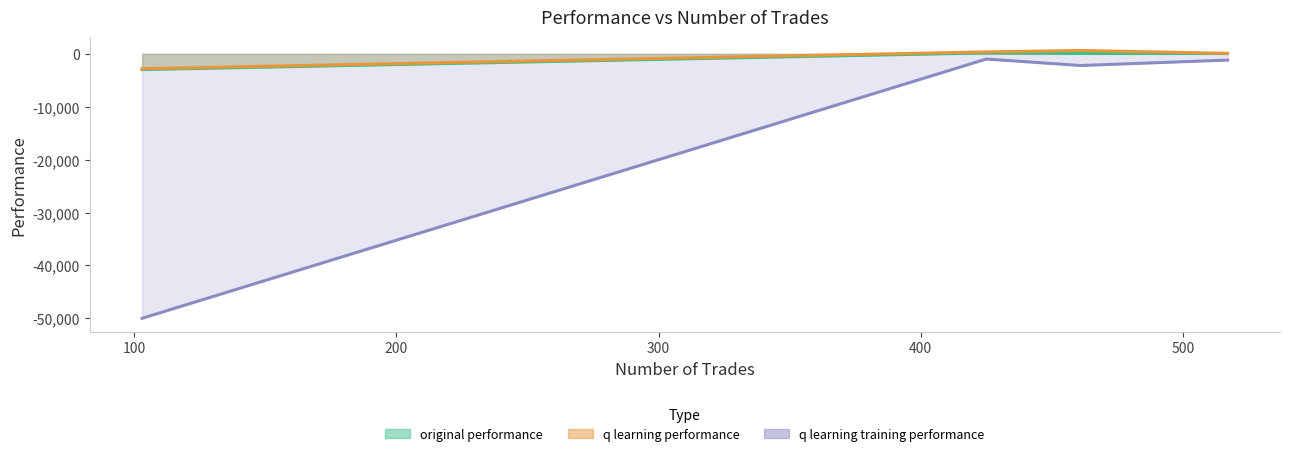

Rank the series by their maximum value, from lowest to highest.

q learning training performance, original performance, q learning performance